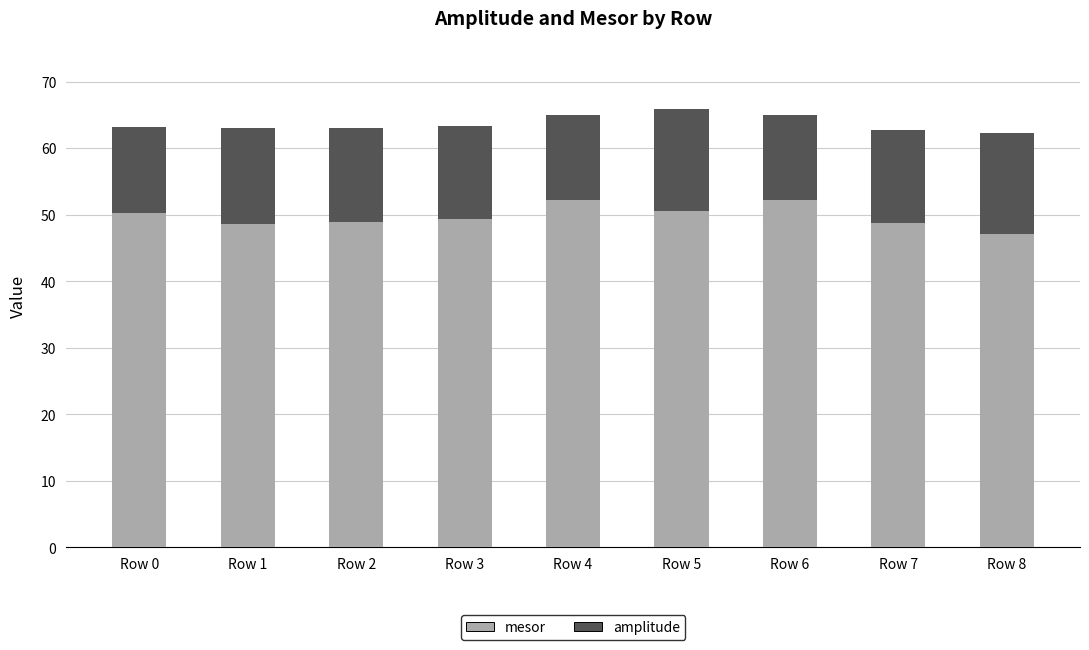

Which label corresponds to the smallest value in the chart?

Row 8